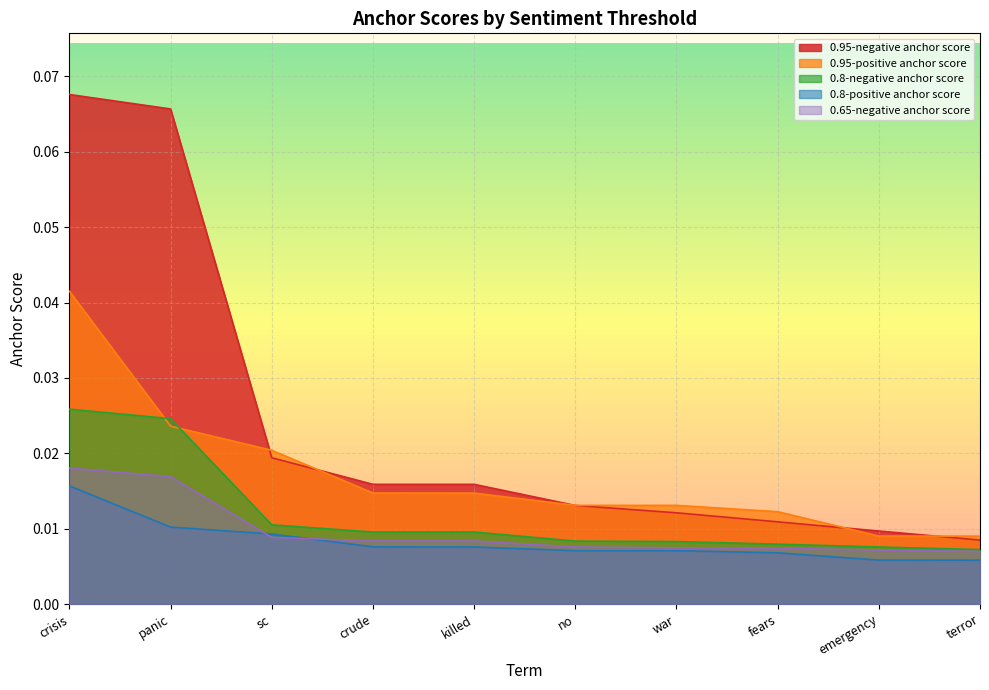

Reading left to right, list all the values displayed in this chart.

0.95-negative anchor score: crisis=0.1	panic=0.1	sc=0.0	crude=0.0	killed=0.0	no=0.0	war=0.0	fears=0.0	emergency=0.0	terror=0.0
0.95-positive anchor score: crisis=0.0	panic=0.0	sc=0.0	crude=0.0	killed=0.0	no=0.0	war=0.0	fears=0.0	emergency=0.0	terror=0.0
0.8-negative anchor score: crisis=0.0	panic=0.0	sc=0.0	crude=0.0	killed=0.0	no=0.0	war=0.0	fears=0.0	emergency=0.0	terror=0.0
0.8-positive anchor score: crisis=0.0	panic=0.0	sc=0.0	crude=0.0	killed=0.0	no=0.0	war=0.0	fears=0.0	emergency=0.0	terror=0.0
0.65-negative anchor score: crisis=0.0	panic=0.0	sc=0.0	crude=0.0	killed=0.0	no=0.0	war=0.0	fears=0.0	emergency=0.0	terror=0.0